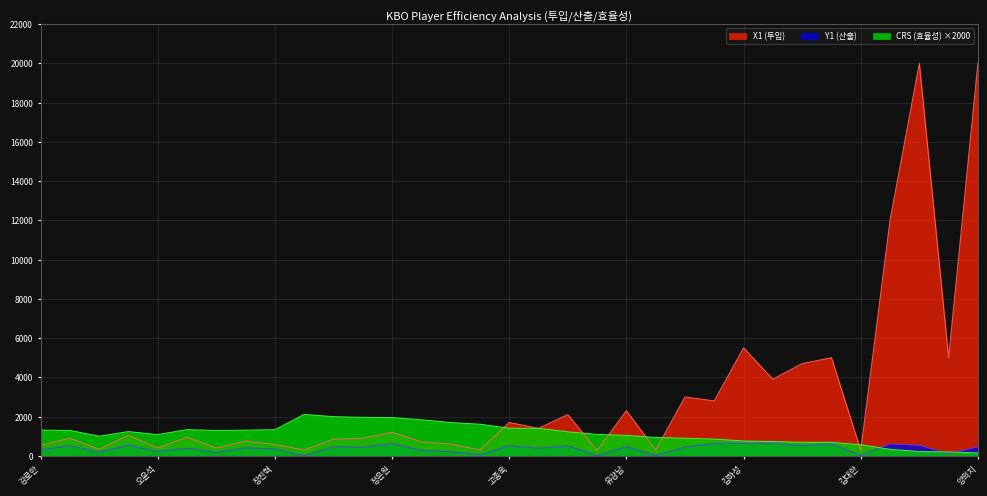

What is the value of the CRS (효율성) point at the 1st from the left?

1307.4